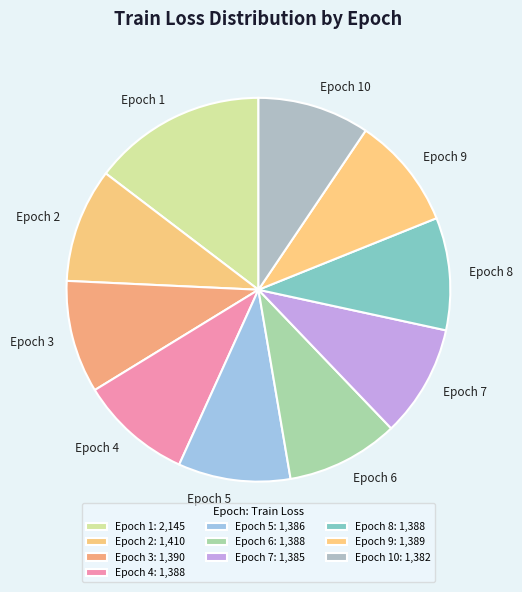

Is there any slice that represents more than half of the pie?

No